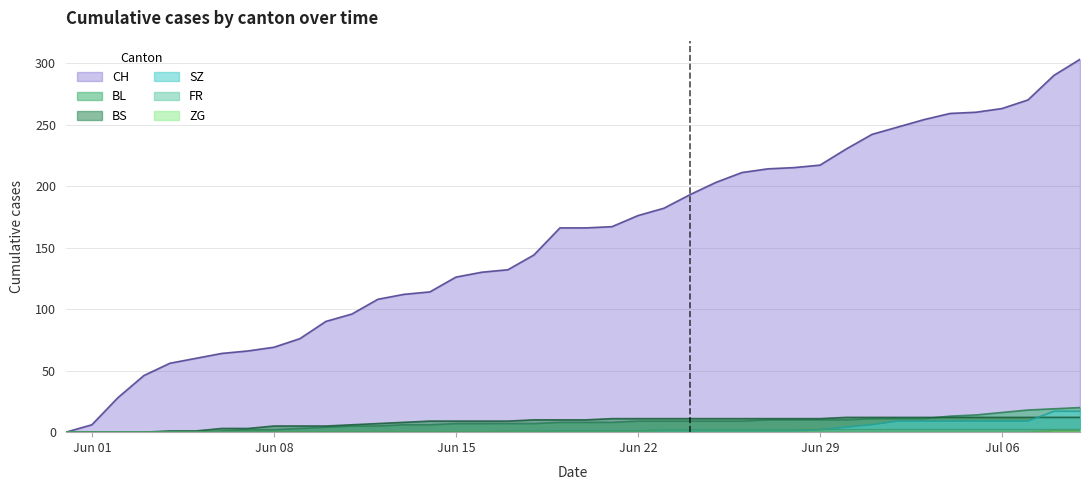

What is the average value of the CH series?

156